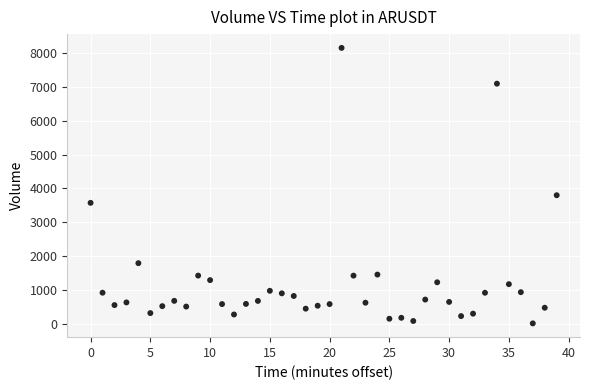

What is the range of Y values (max minus min)?

8151.8